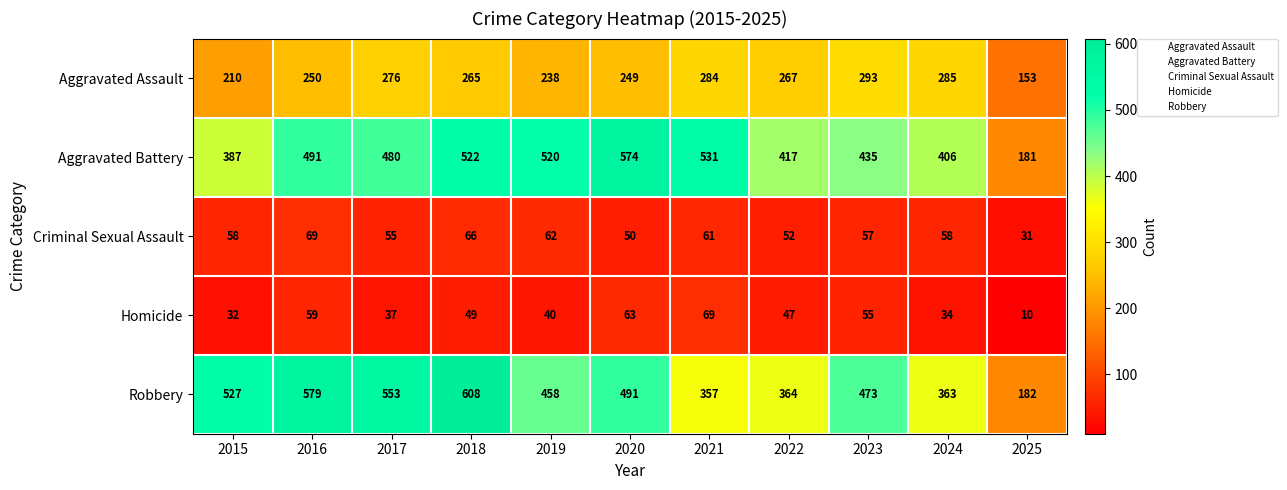

How many values in the Aggravated Battery series are below 480?

5